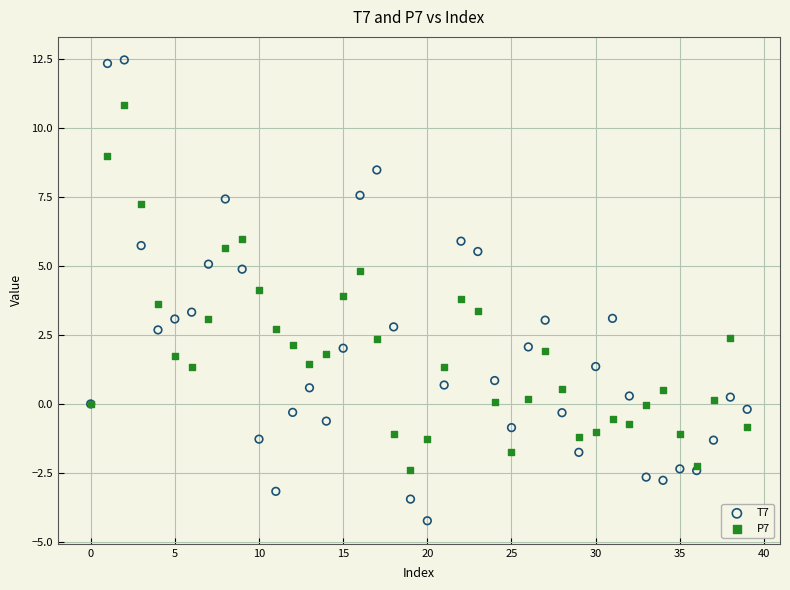

Which series has the largest Y range (max minus min)?

T7